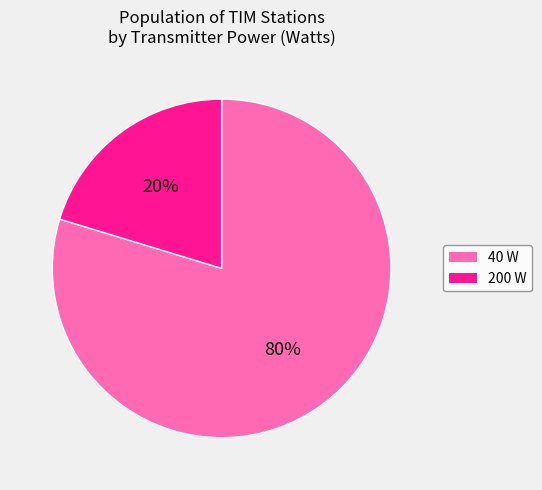

Is it true that 200 is 20% of the pie?

True